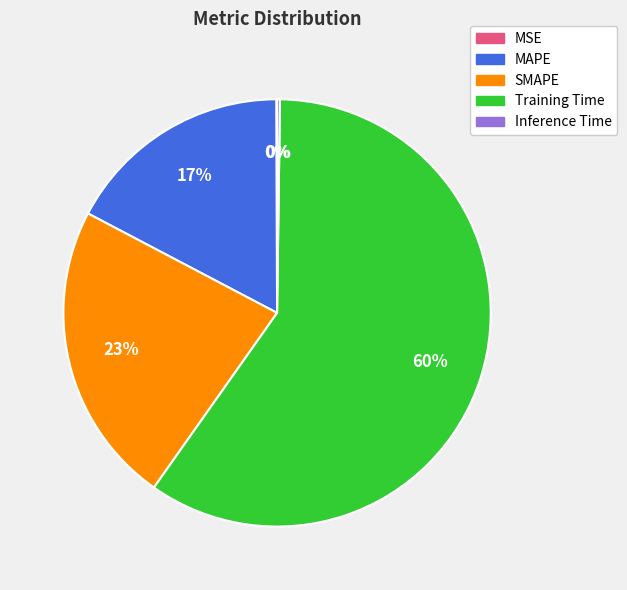

To the nearest percent, what portion does MAPE represent?

17%